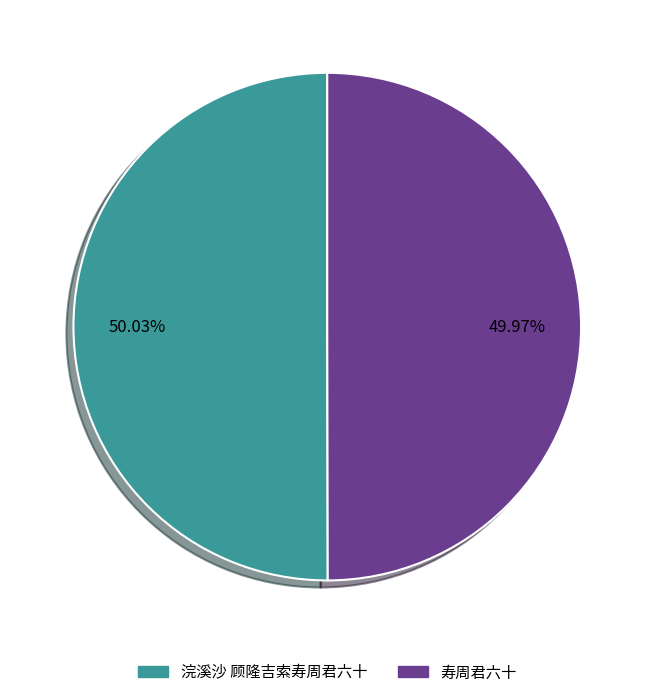

What percentage do 浣溪沙 顾隆吉索寿周君六十 and 寿周君六十 together represent?

100.0%